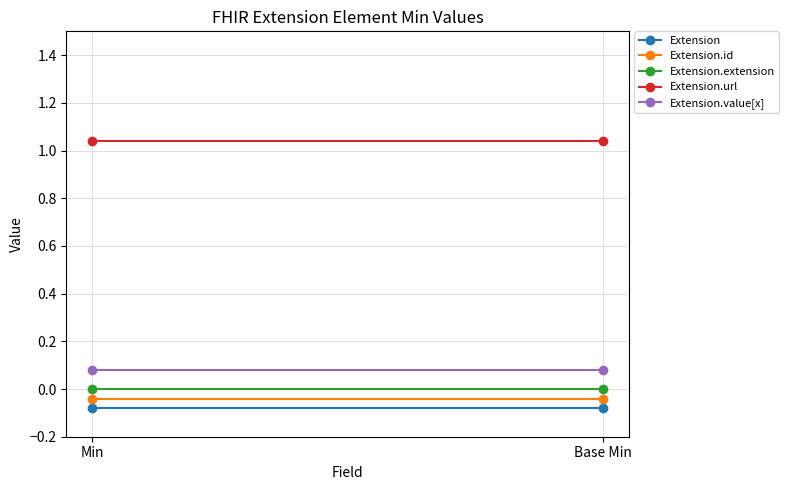

What is the smallest value displayed?

-0.1